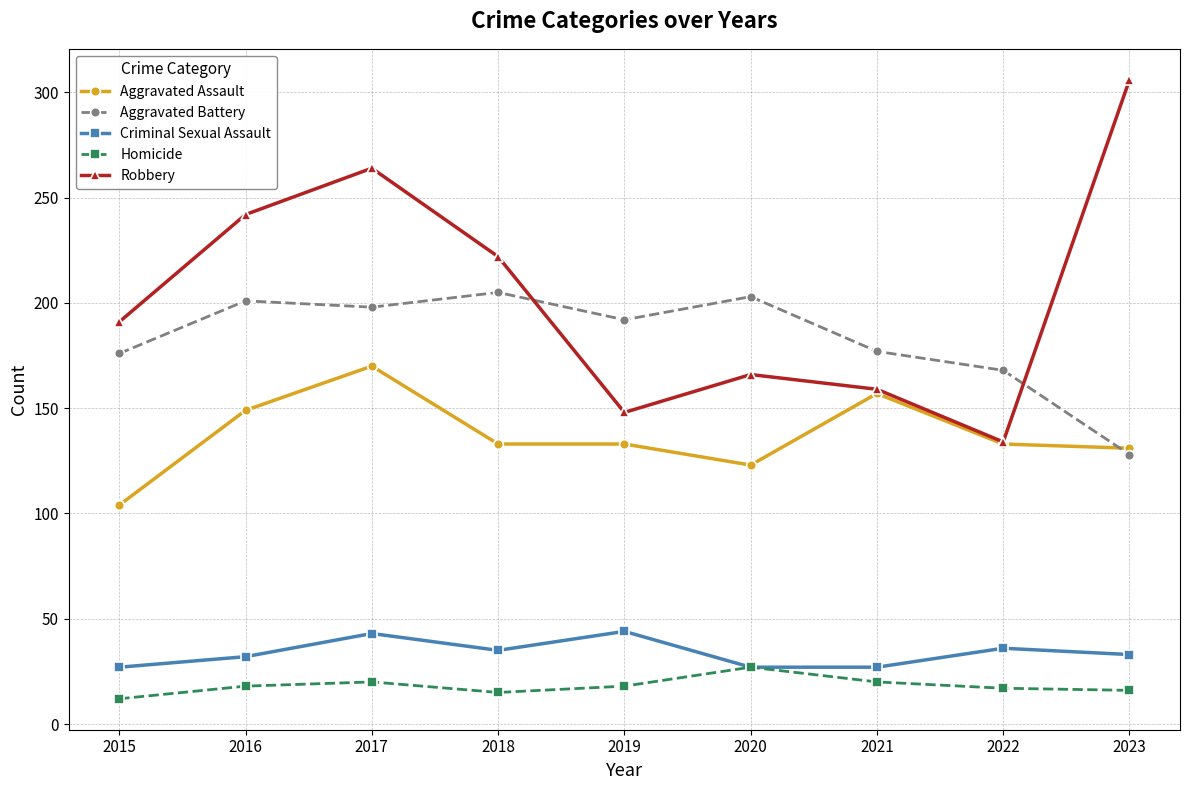

Which series has the largest range (max minus min)?

Robbery